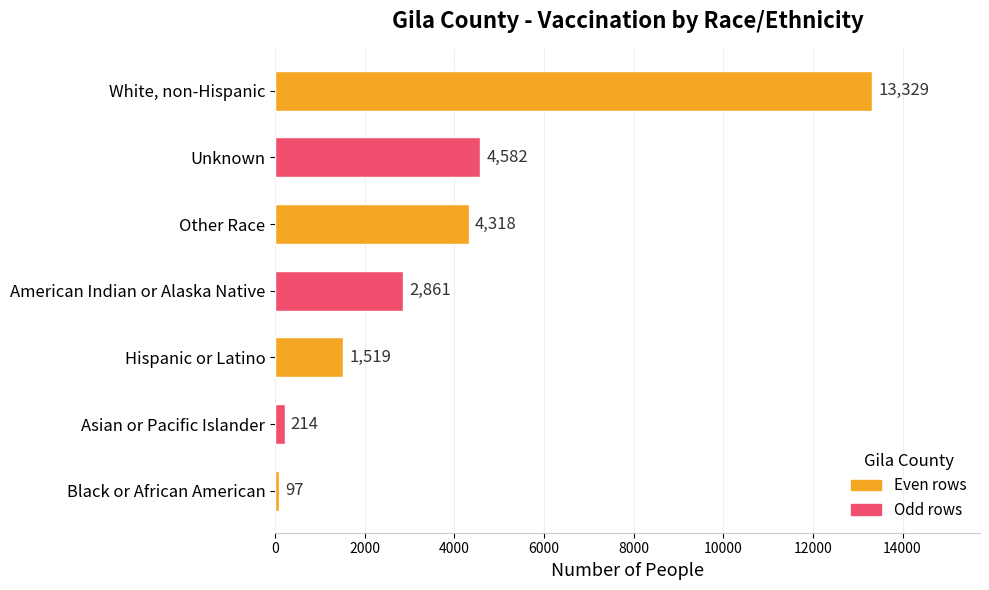

Reading bottom to top, what are all the values shown in this chart?

Black or African American=97	Asian or Pacific Islander=214	Hispanic or Latino=1519	American Indian or Alaska Native=2861	Other Race=4318	Unknown=4582	White, non-Hispanic=13329